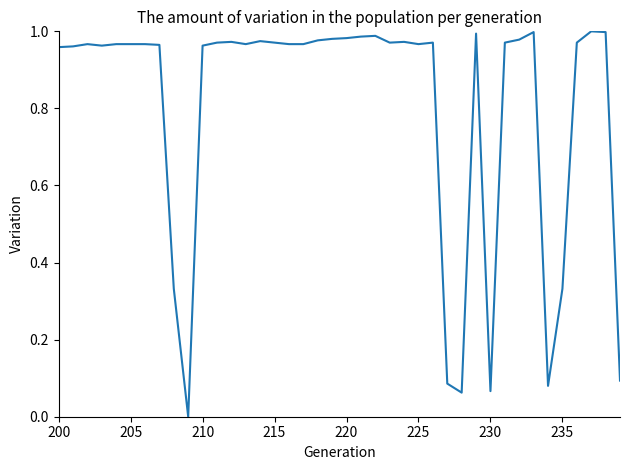

What is the value of the 31st point from the left?

0.1